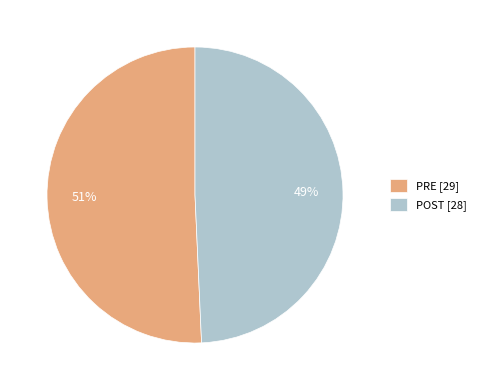

To the nearest percent, what is the average slice percentage?

50%